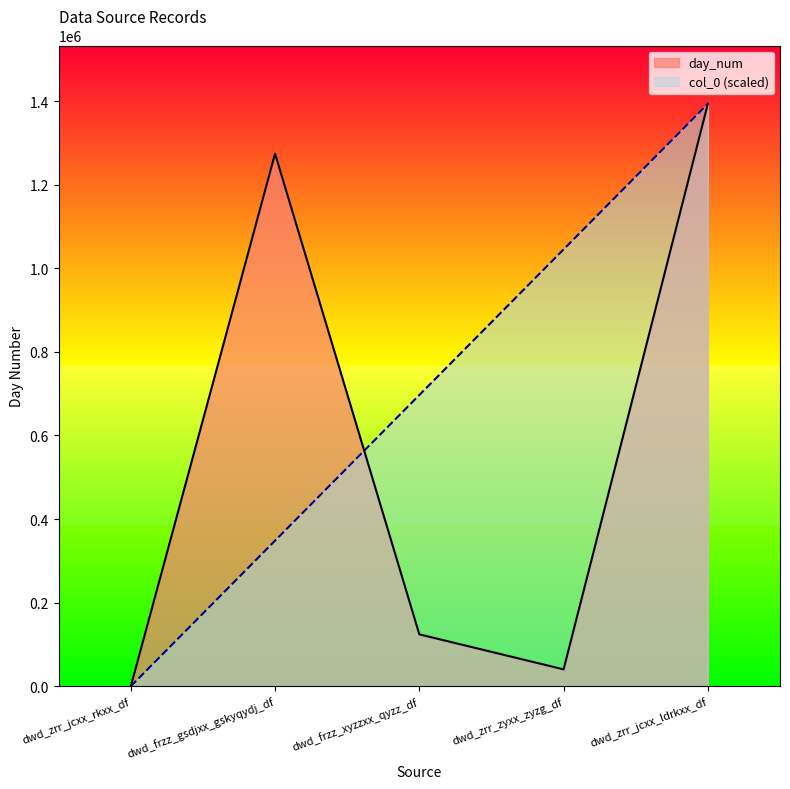

Between dwd_frzz_gsdjxx_gskyqydj_df and dwd_frzz_xyzzxx_qyzz_df, which is larger?

dwd_frzz_gsdjxx_gskyqydj_df